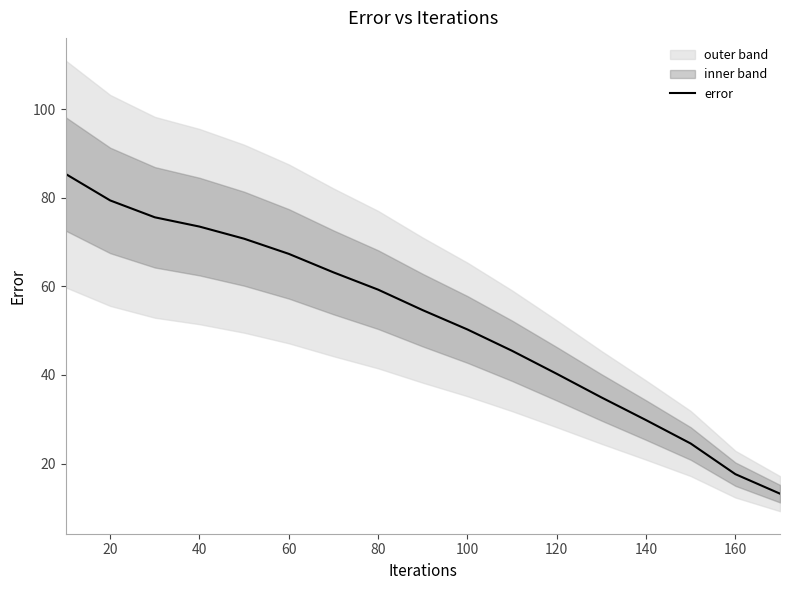

True or false: error has a value of 17.6 at 160.

True